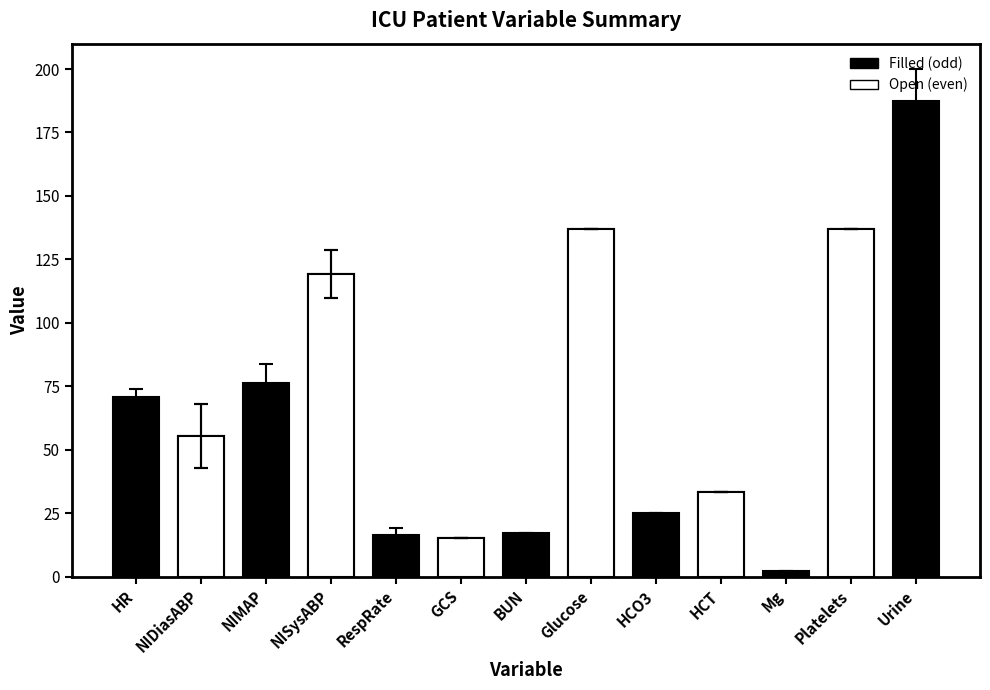

Rank the categories by value from lowest to highest.

Mg, GCS, RespRate, BUN, HCO3, HCT, NIDiasABP, HR, NIMAP, NISysABP, Glucose, Platelets, Urine